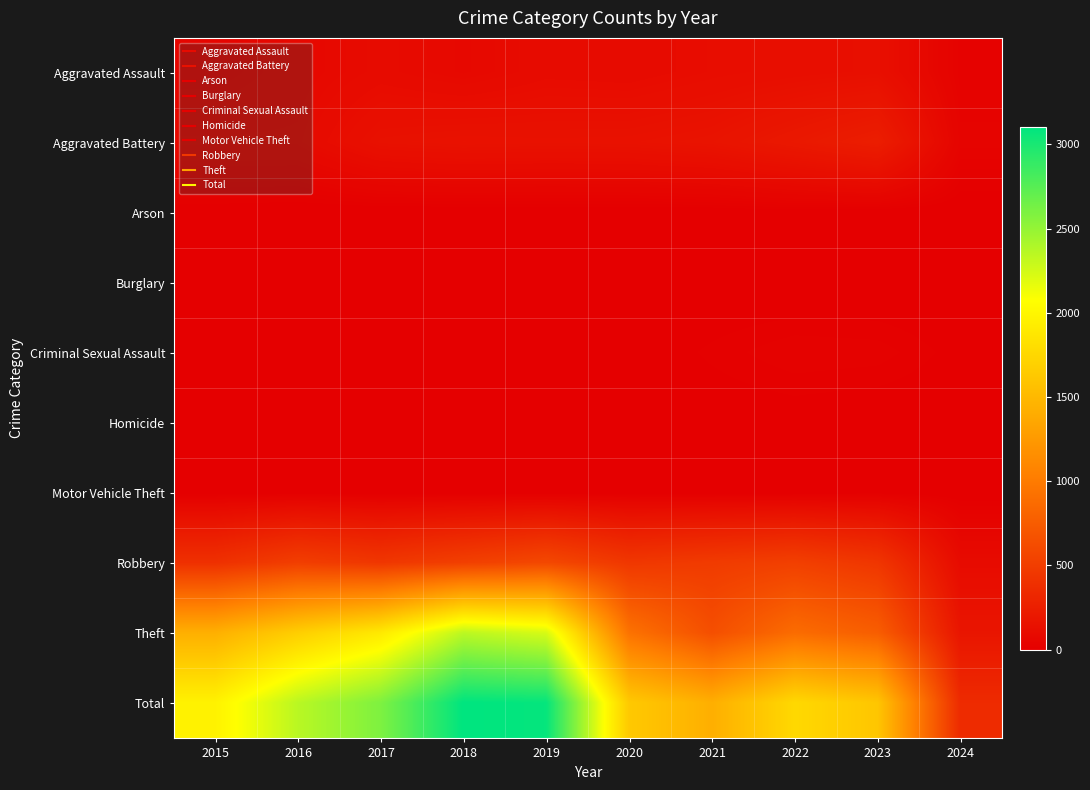

Which series has the largest total across all categories?

Total